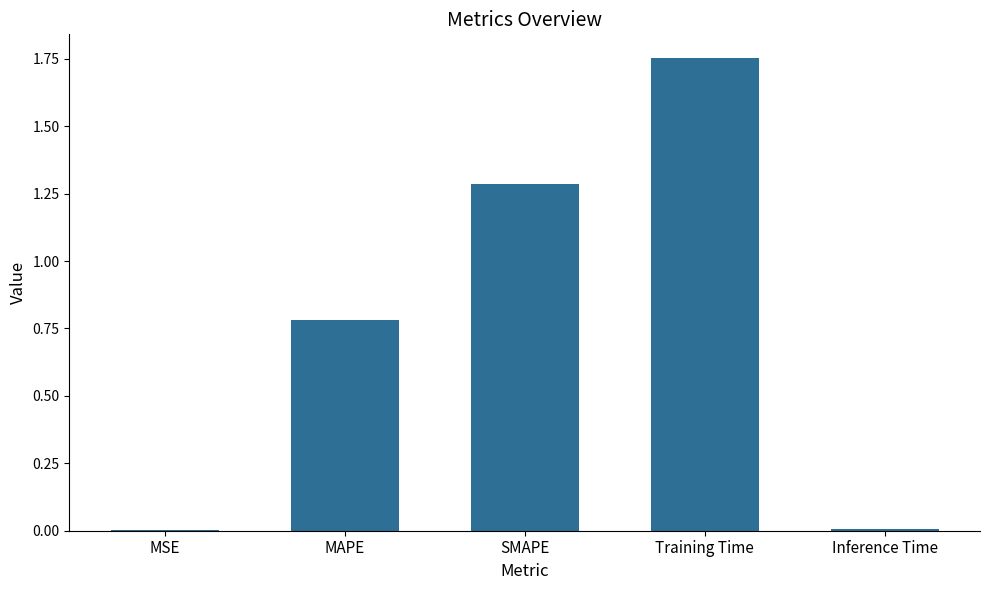

The chart shows a value of 0.0 at MSE. True or false?

True